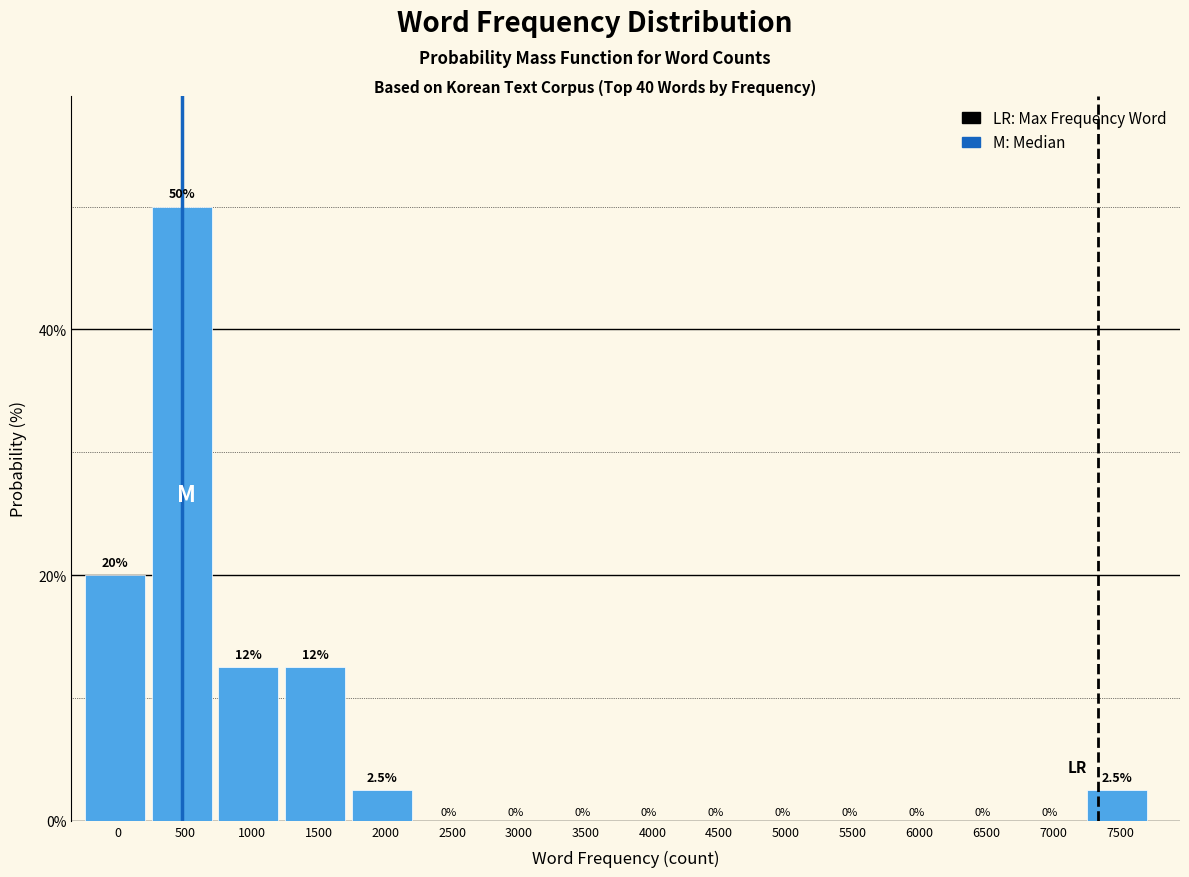

Reading left to right, list all the values displayed in this chart.

0=20.0	500=50.0	1000=12.5	1500=12.5	2000=2.5	2500=0.0	3000=0.0	3500=0.0	4000=0.0	4500=0.0	5000=0.0	5500=0.0	6000=0.0	6500=0.0	7000=0.0	7500=2.5